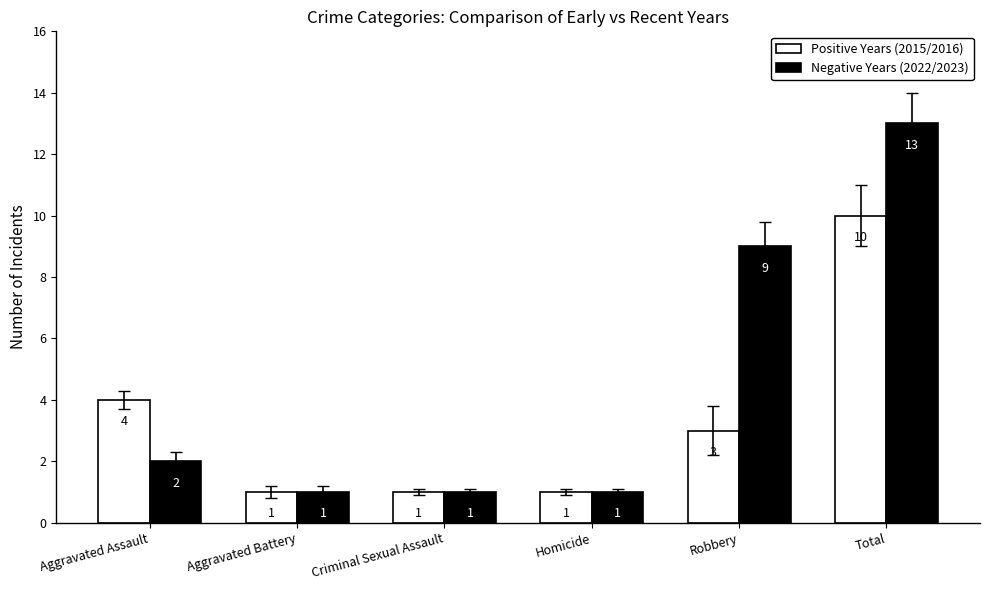

List the series in order of their overall mean, highest first.

Negative Years (2022/2023), Positive Years (2015/2016)